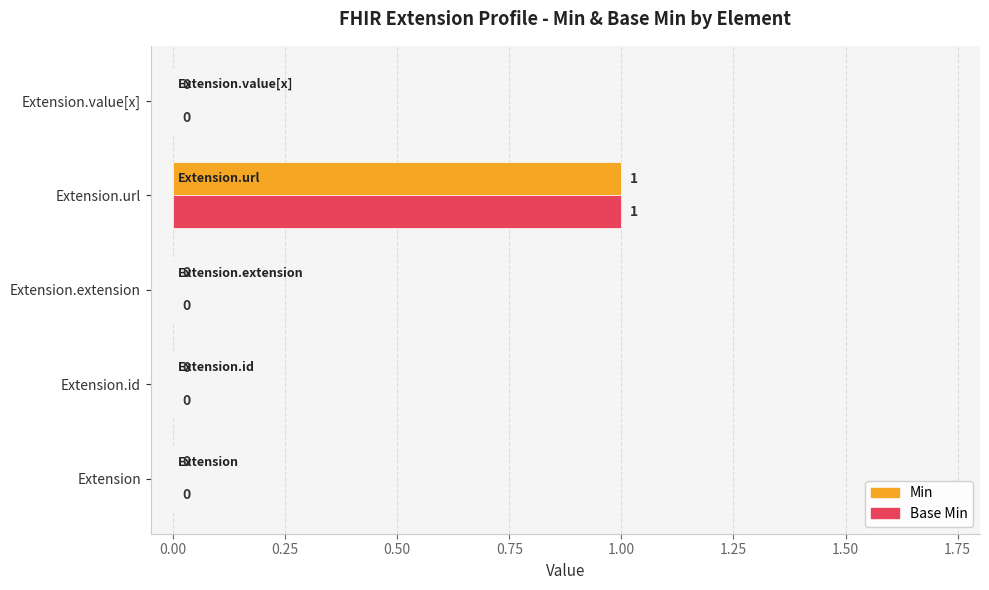

How many values in the Base Min series exceed 0?

1